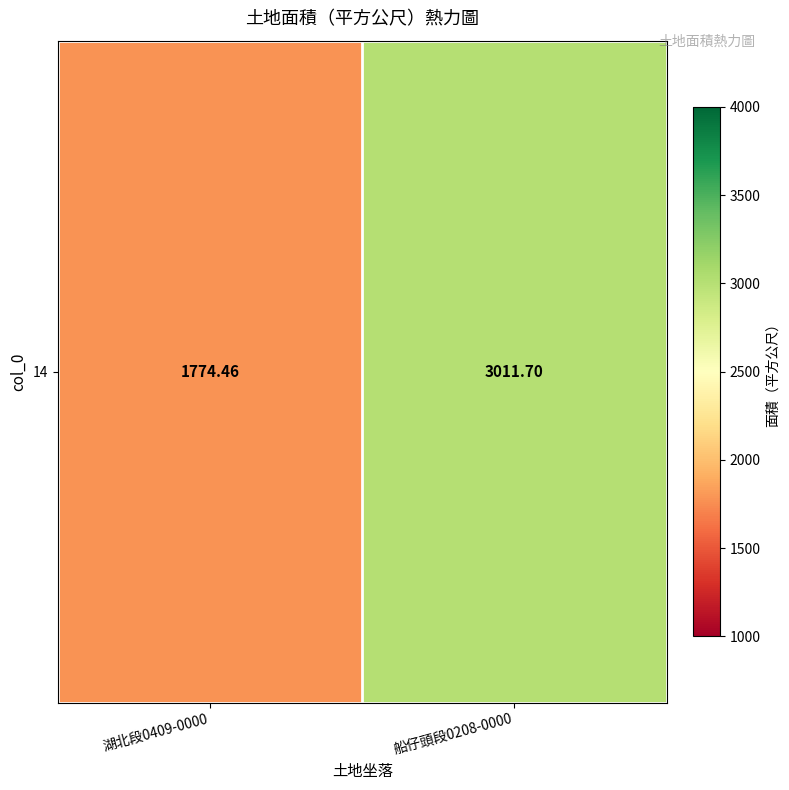

Is it true that the value at 湖北段0409-0000 is 671.9?

False